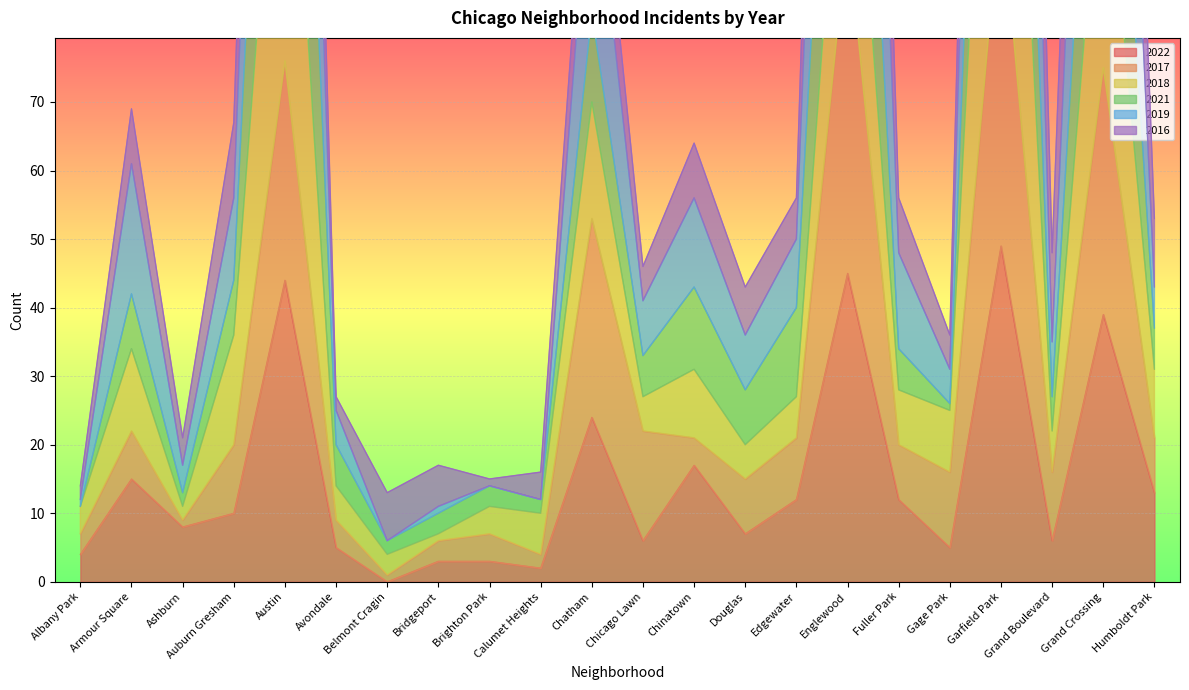

What position from the right is Humboldt Park?

1